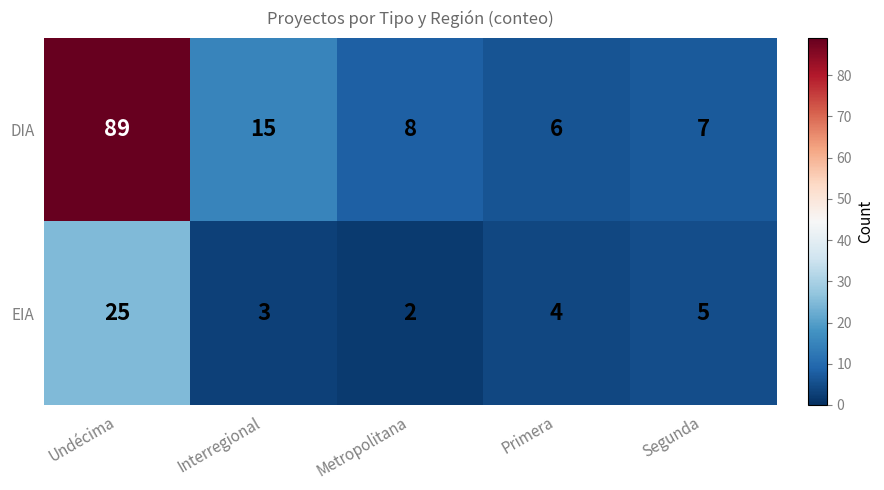

At Metropolitana, list the series in order from largest to smallest.

DIA, EIA